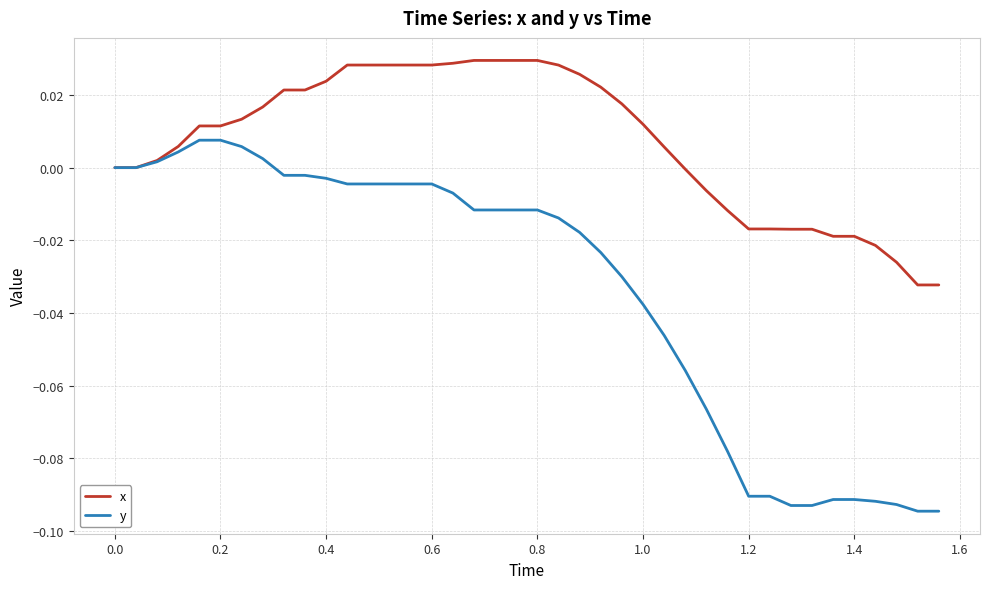

List the series in order of their overall mean, lowest first.

y, x